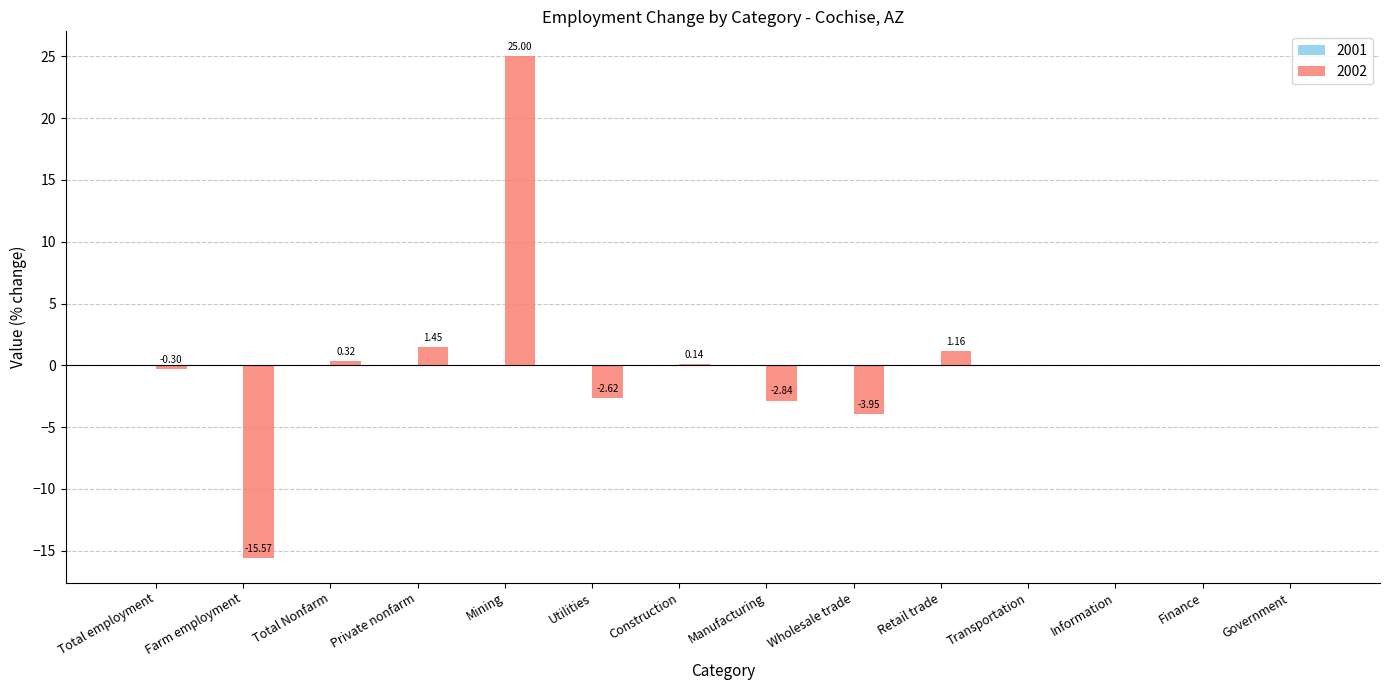

What is the change in value from Total employment to Construction?

+0.4